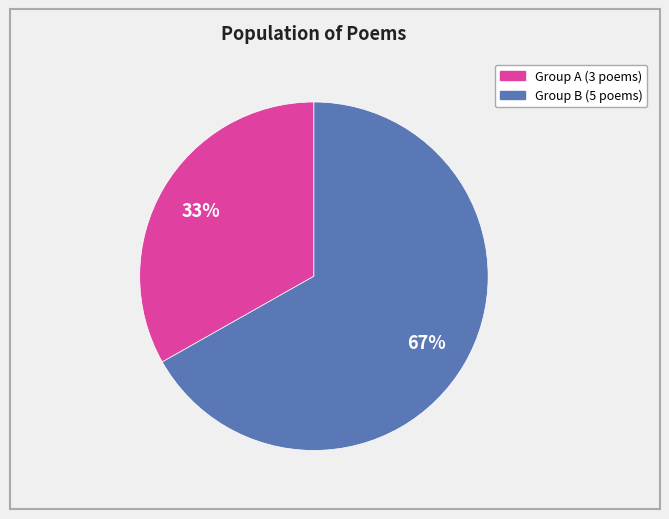

To the nearest percent, what is the average slice percentage?

50%